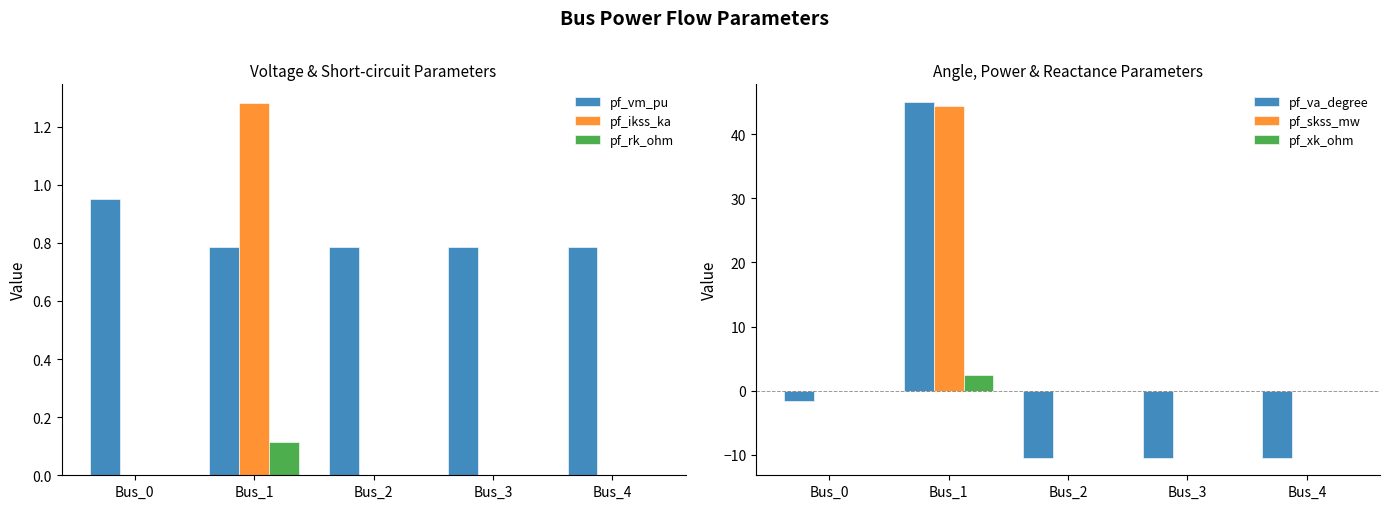

Between Bus_4 and Bus_1, which is larger?

Bus_4